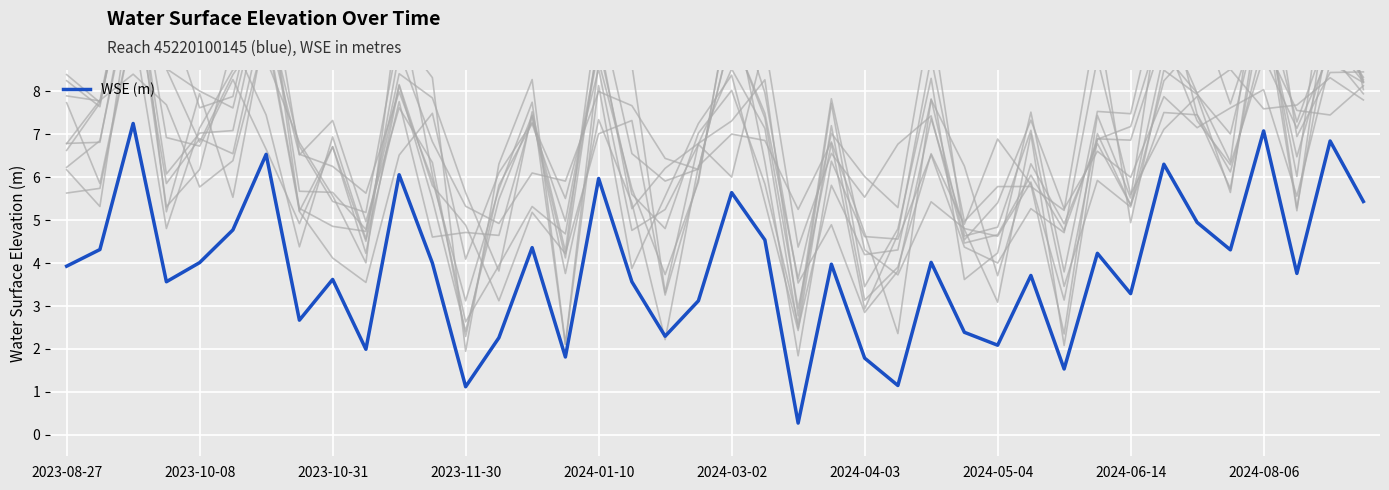

Where does the WSE (m) series first go above 3?

2023-08-27